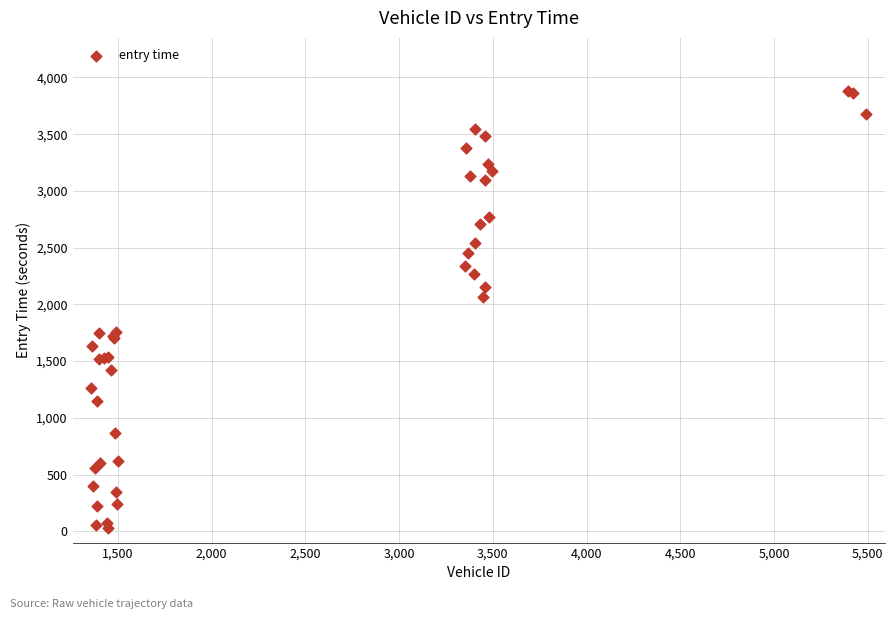

What Y value in the scatter plot is closest to 1957?

2064